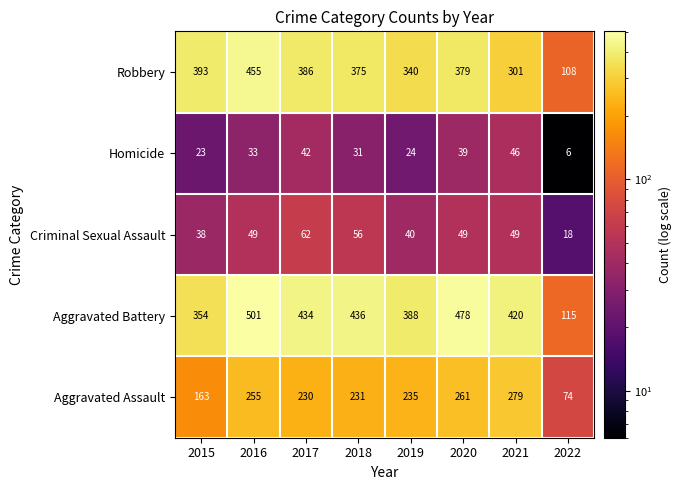

Is it true that Robbery equals 82 at 2017?

False